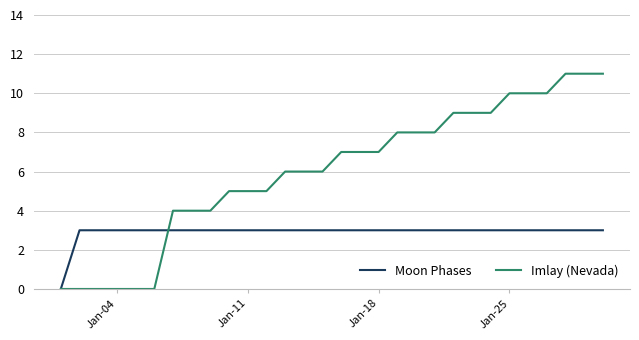

List the series in order of their peak value, highest first.

Imlay (Nevada), Moon Phases